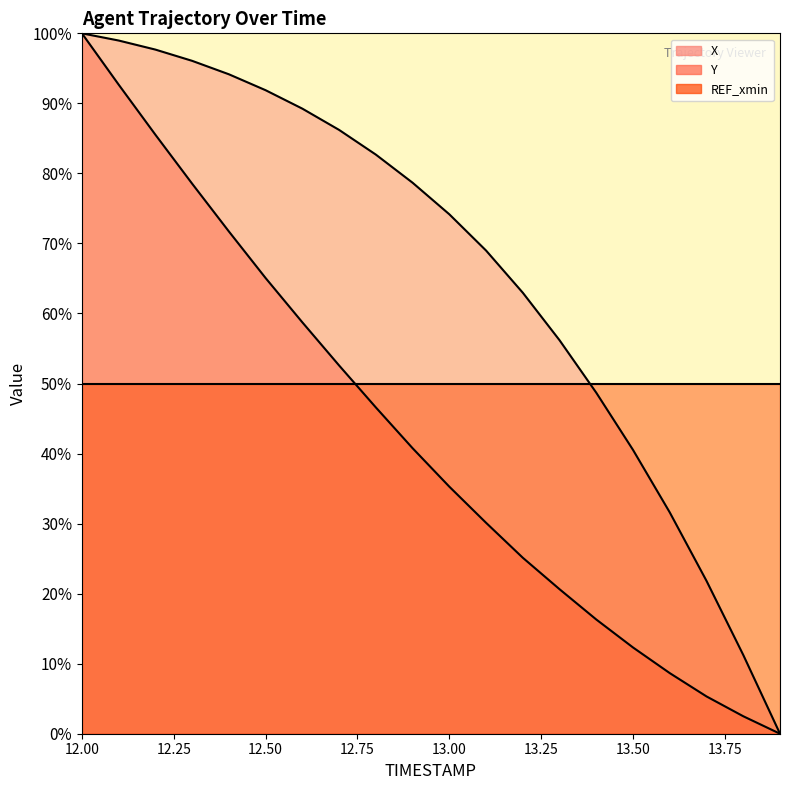

What is the average value of the Y_line series?

42.4